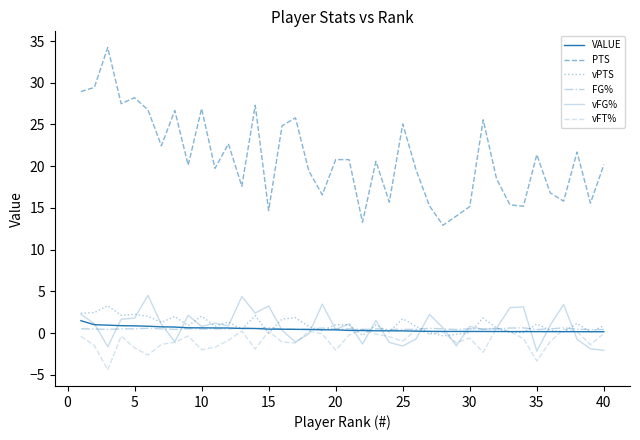

Count the number of data series in this chart.

6